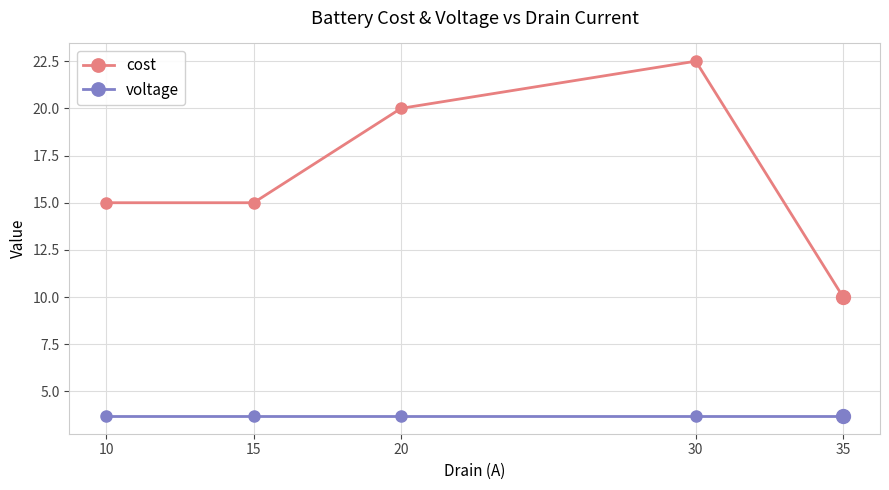

Reading left to right, transcribe all the data shown in this chart.

cost: 10=15.0	15=15.0	20=20.0	30=22.5	35=10.0
voltage: 10=3.7	15=3.7	20=3.7	30=3.7	35=3.7